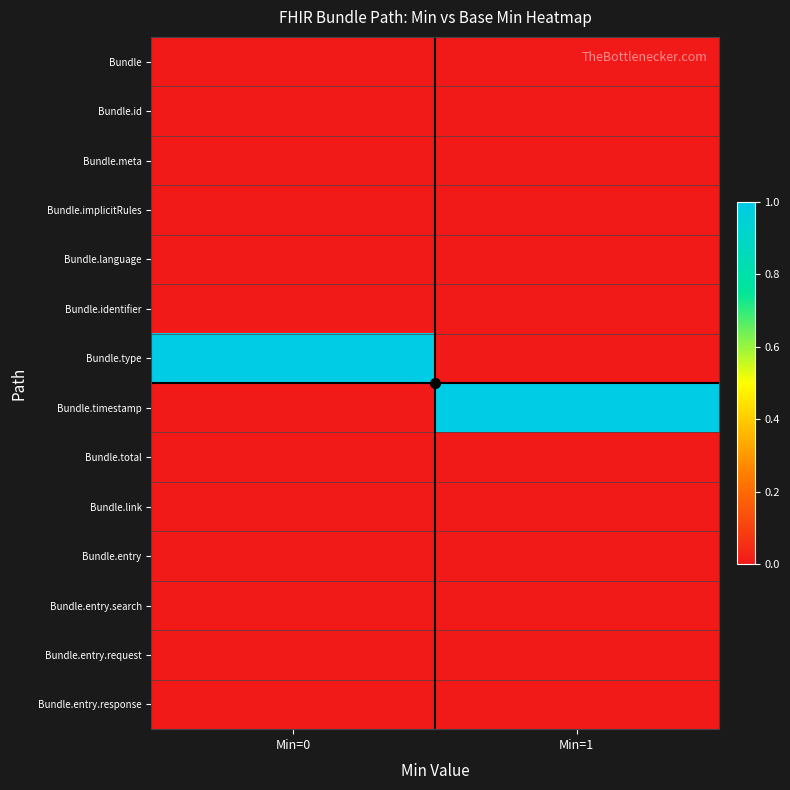

Reading right to left, transcribe all the data shown in this chart.

Bundle: Min=1=0	Min=0=0
Bundle.id: Min=1=0	Min=0=0
Bundle.meta: Min=1=0	Min=0=0
Bundle.implicitRules: Min=1=0	Min=0=0
Bundle.language: Min=1=0	Min=0=0
Bundle.identifier: Min=1=0	Min=0=0
Bundle.type: Min=1=0	Min=0=1
Bundle.timestamp: Min=1=1	Min=0=0
Bundle.total: Min=1=0	Min=0=0
Bundle.link: Min=1=0	Min=0=0
Bundle.entry: Min=1=0	Min=0=0
Bundle.entry.search: Min=1=0	Min=0=0
Bundle.entry.request: Min=1=0	Min=0=0
Bundle.entry.response: Min=1=0	Min=0=0